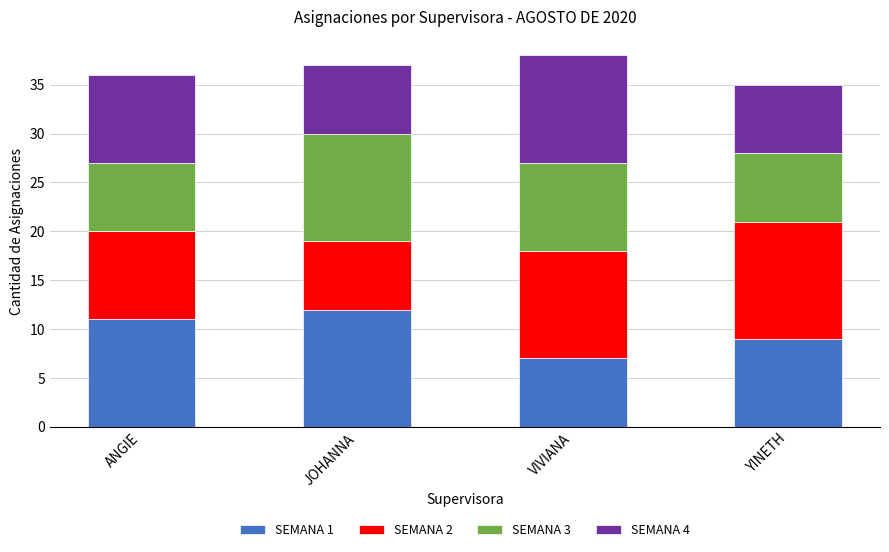

What is the sum of all SEMANA 1 values?

39